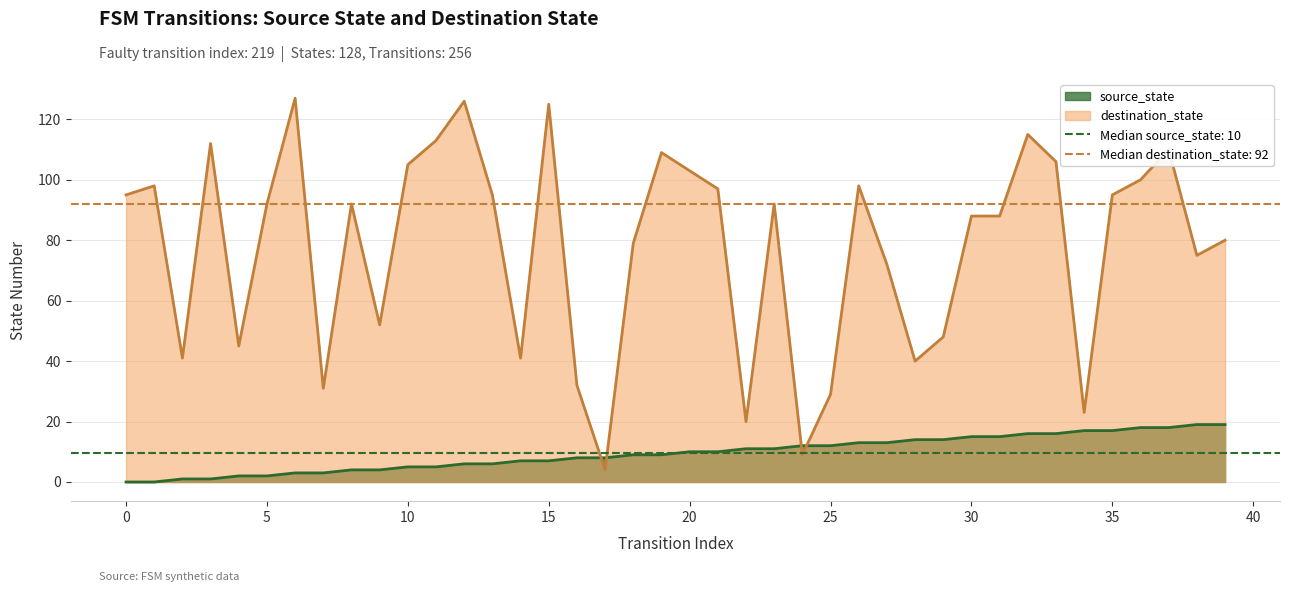

Is it true that source_state equals 3 at 5?

False